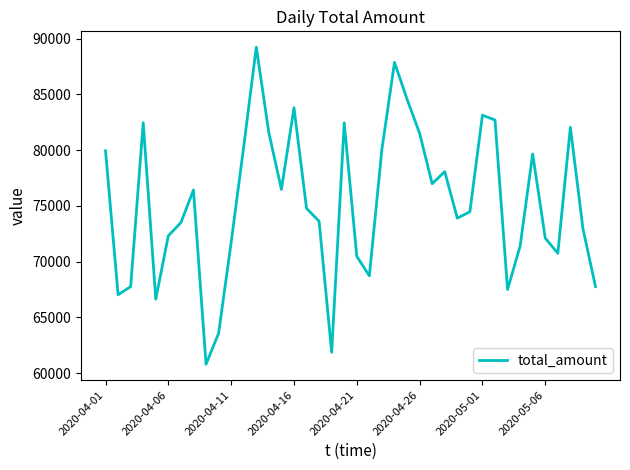

What is the greatest value displayed?

89232